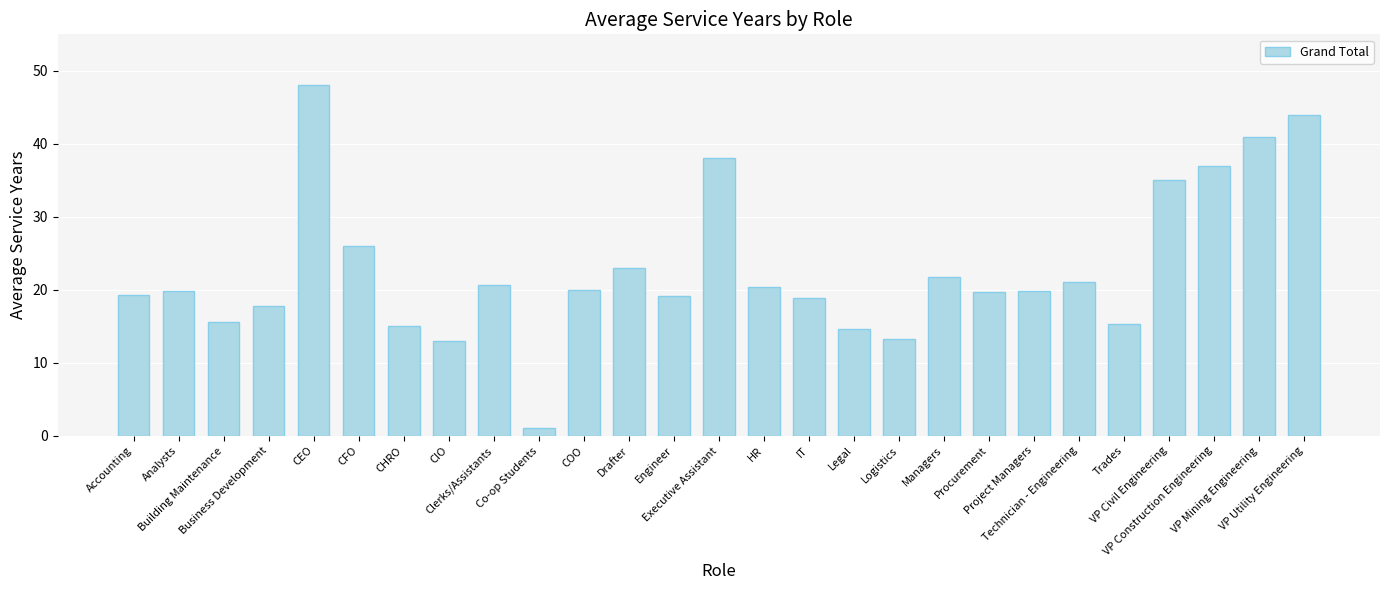

What is the value of the 25th bar from the left?

37.0